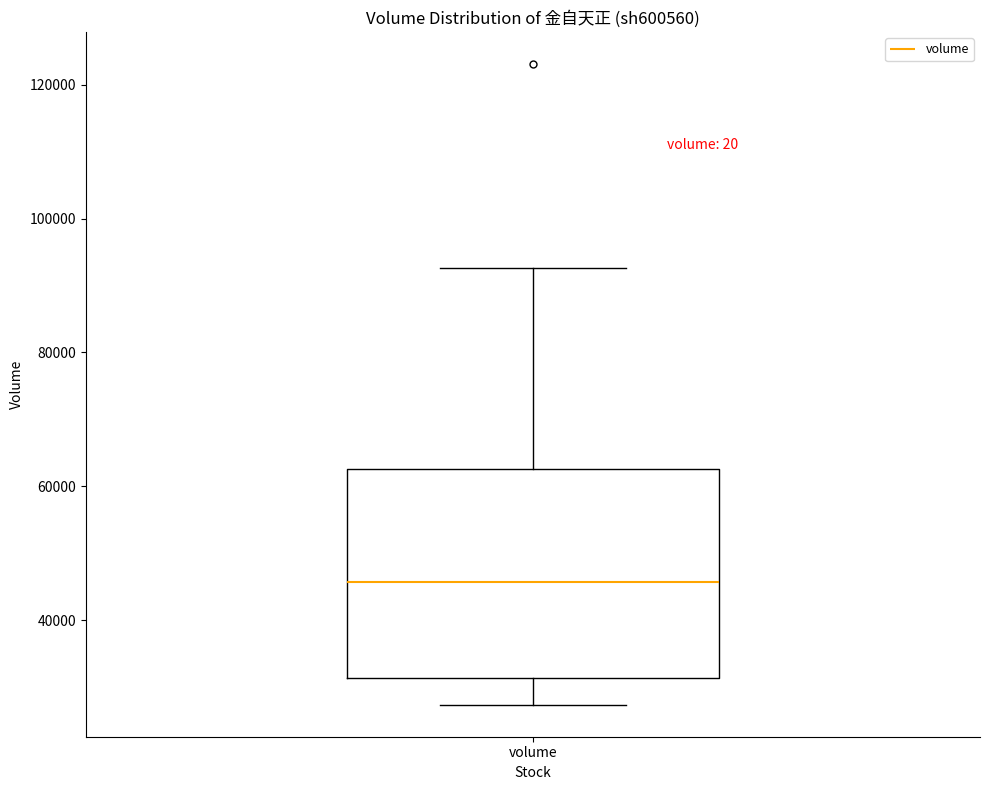

Read this box plot against the y-axis: the position of the median line, the range covered by the box, and the ends of both whiskers. The values are not printed on the chart, so give them approximately, as read against the axis.

median 46000, box 32000 to 62000, whiskers 28000 to 92000